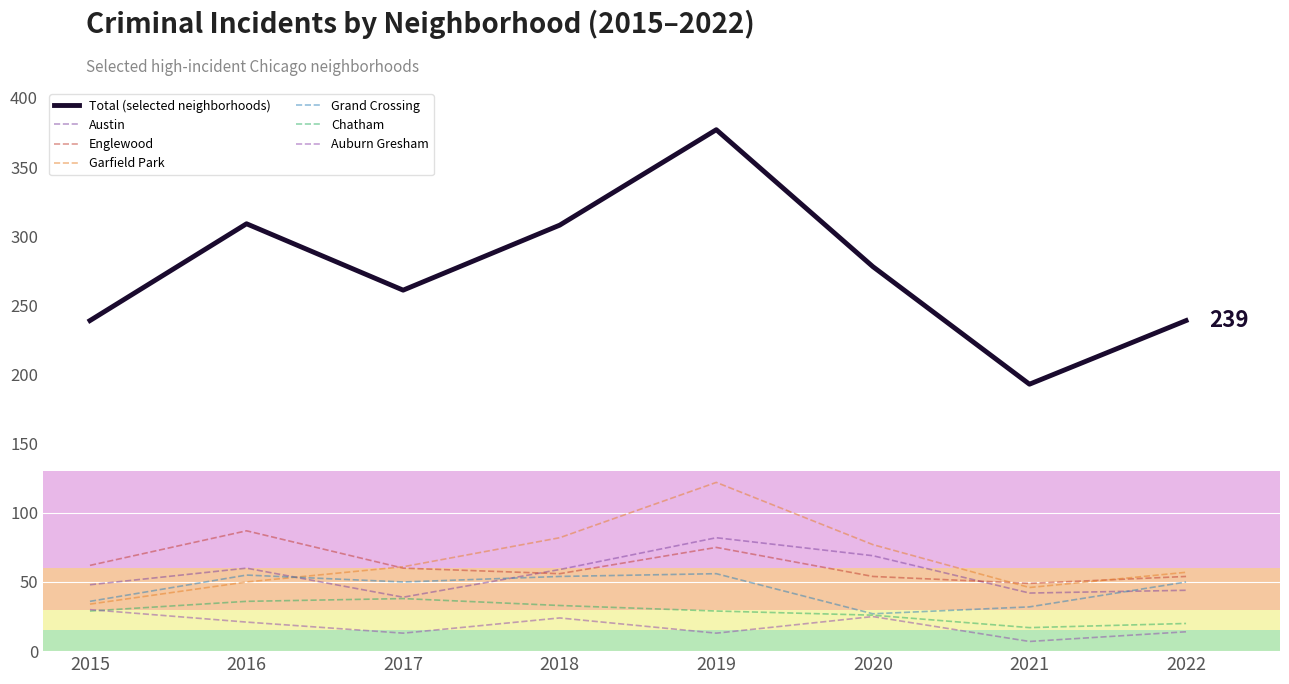

List the labels in order of Garfield Park value, smallest first.

2015, 2021, 2016, 2022, 2017, 2020, 2018, 2019